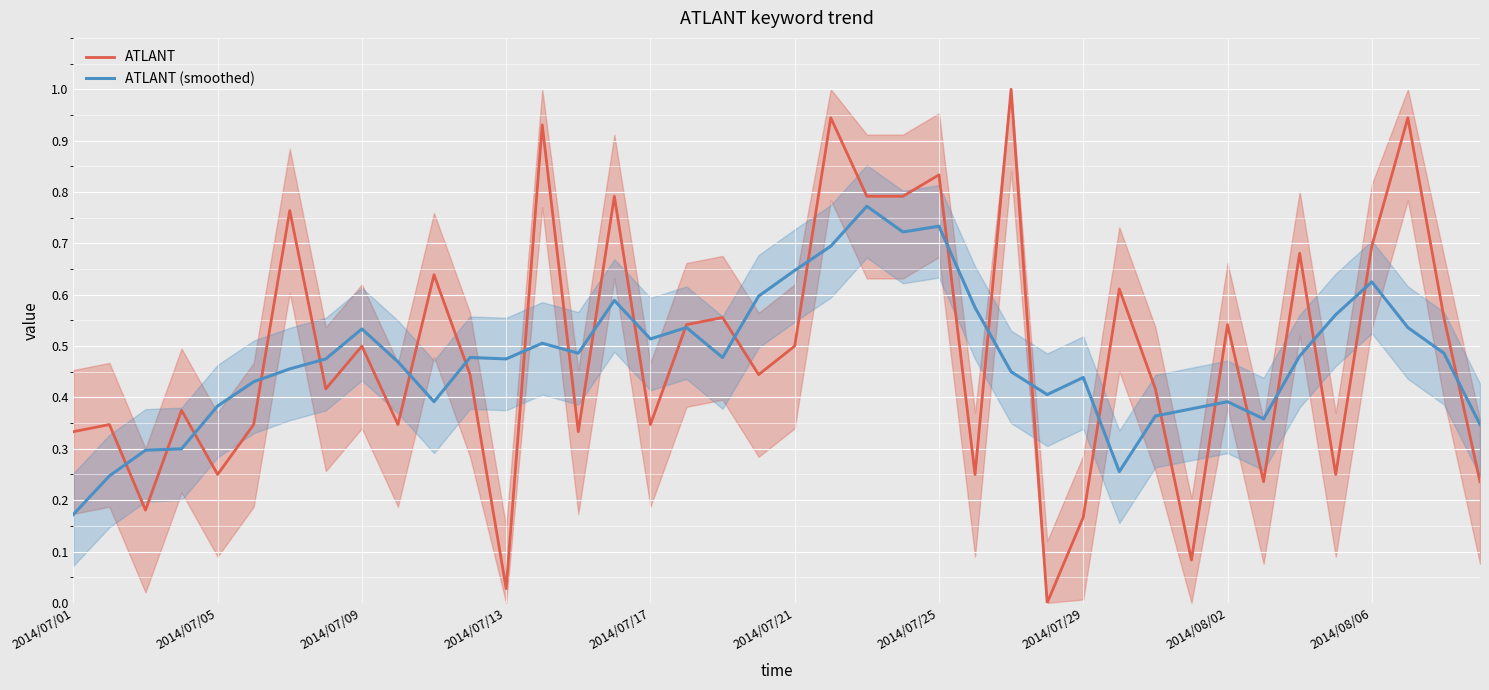

What is the difference between the maximum and second lowest values in the ATLANT (smoothed) series?

0.5